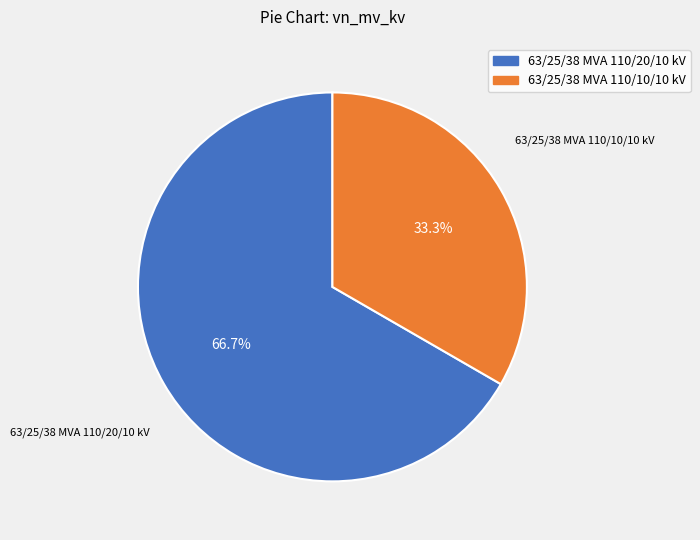

How much of the chart is everything except 63/25/38 MVA 110/10/10 kV?

66.7%